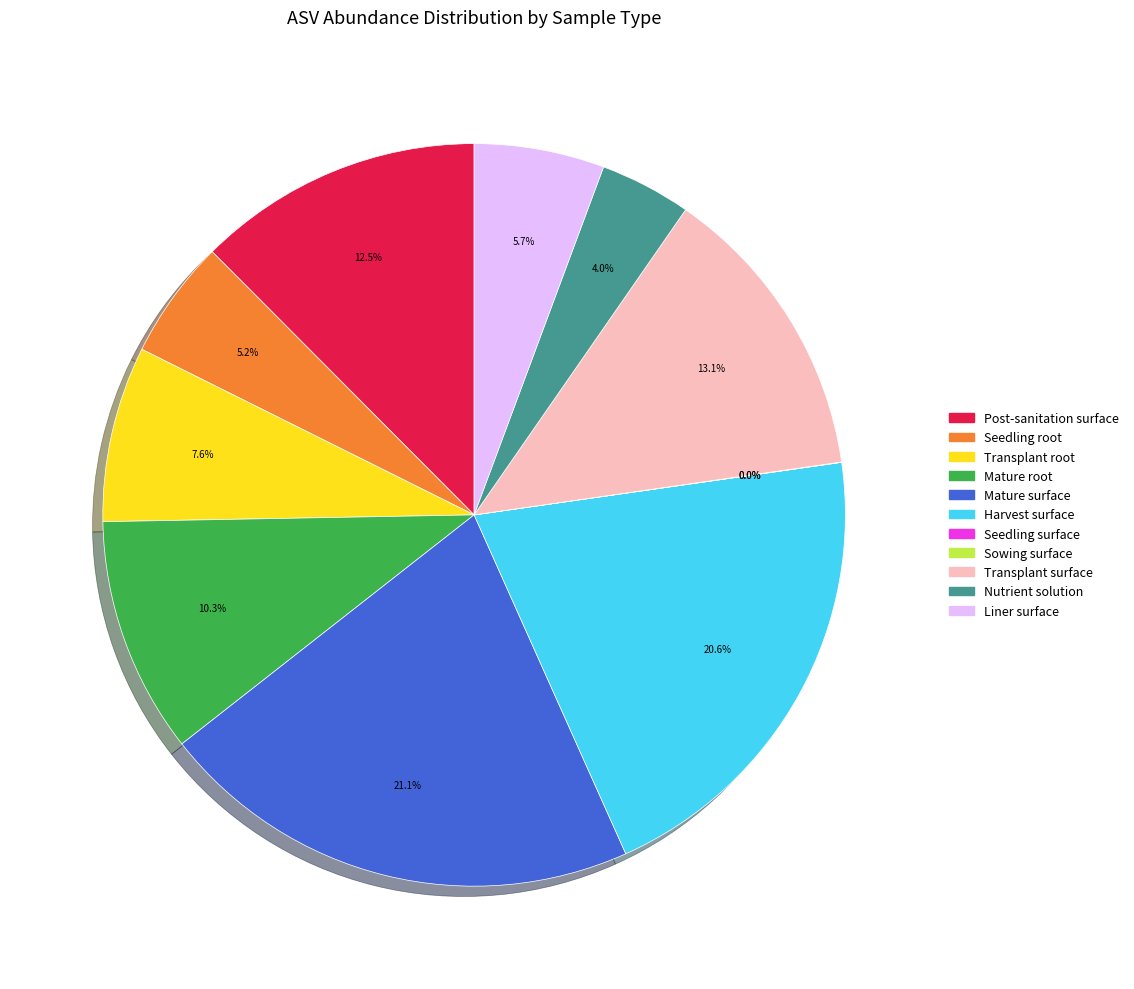

Is there a majority slice in this chart?

No